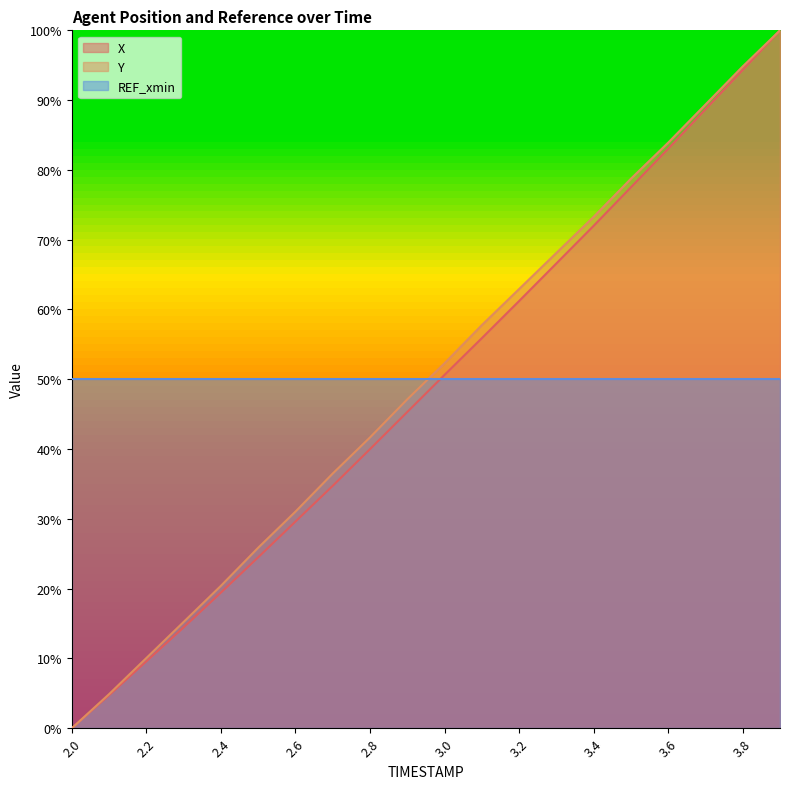

After their last crossing, which series has the higher values: Y or REF_xmin?

Y